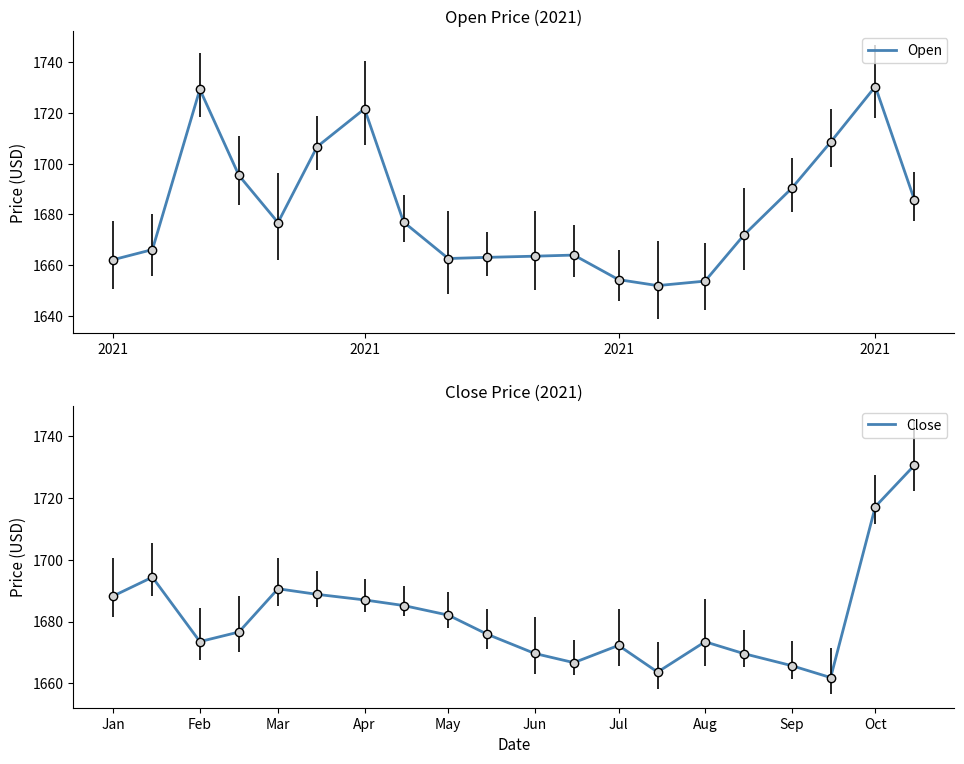

True or false: Open has a value of 2383.7 at 2021.

False